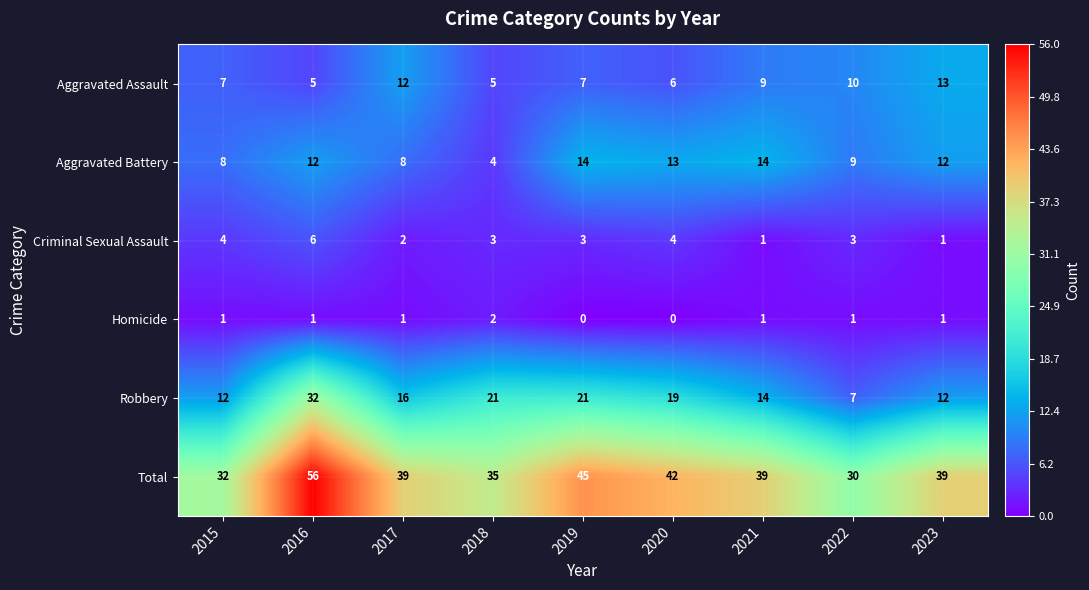

Which series has the widest spread of values?

Total